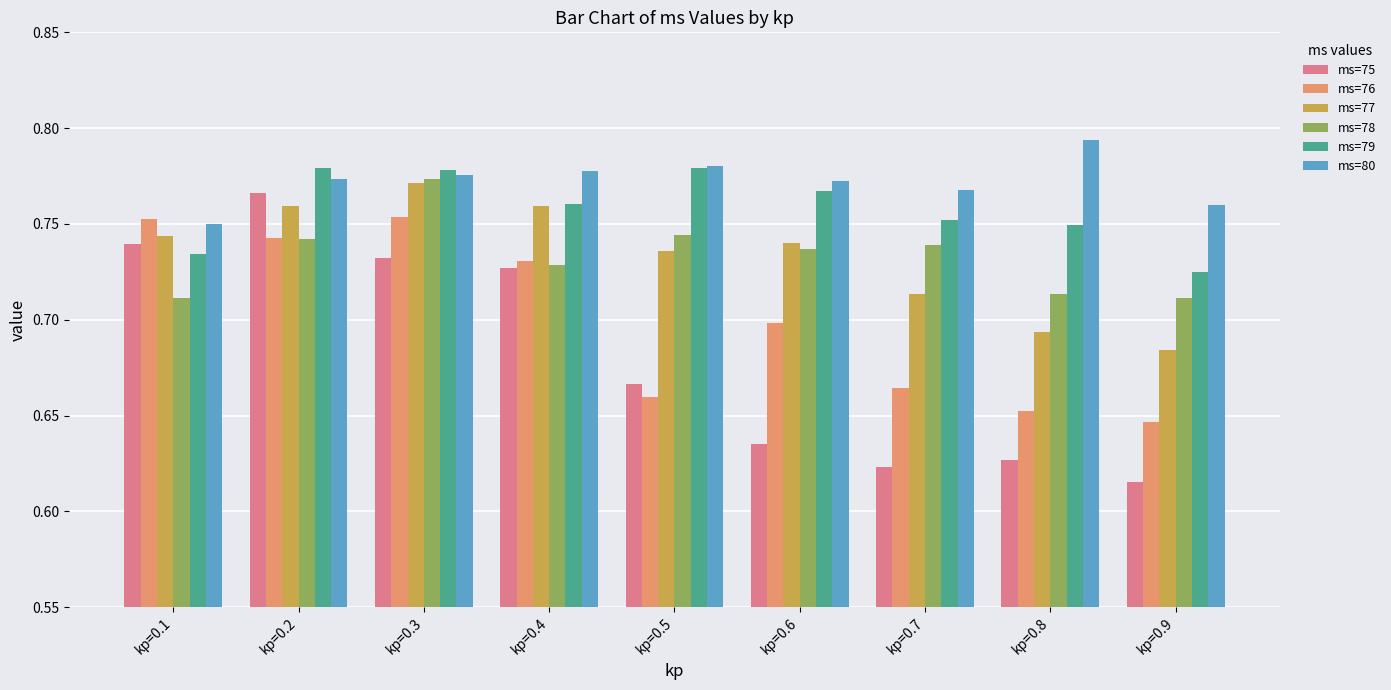

The ms=75 series shows 0.3 at kp=0.7. True or false?

False